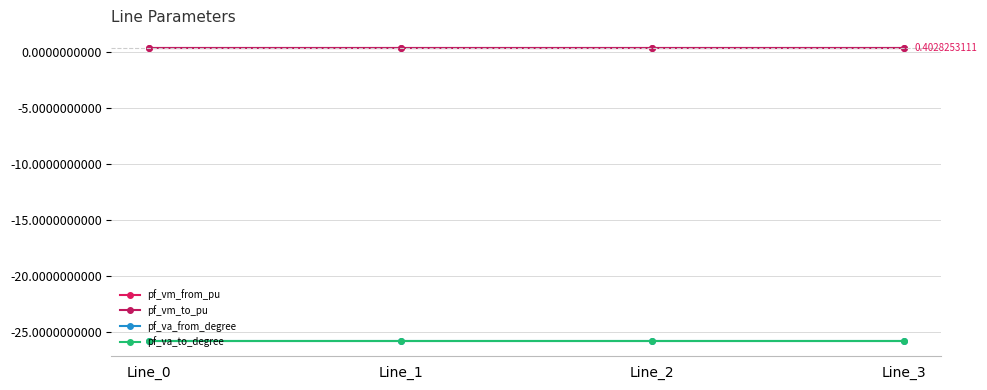

What is the approximate value of pf_vm_to_pu at Line_3?

0.4